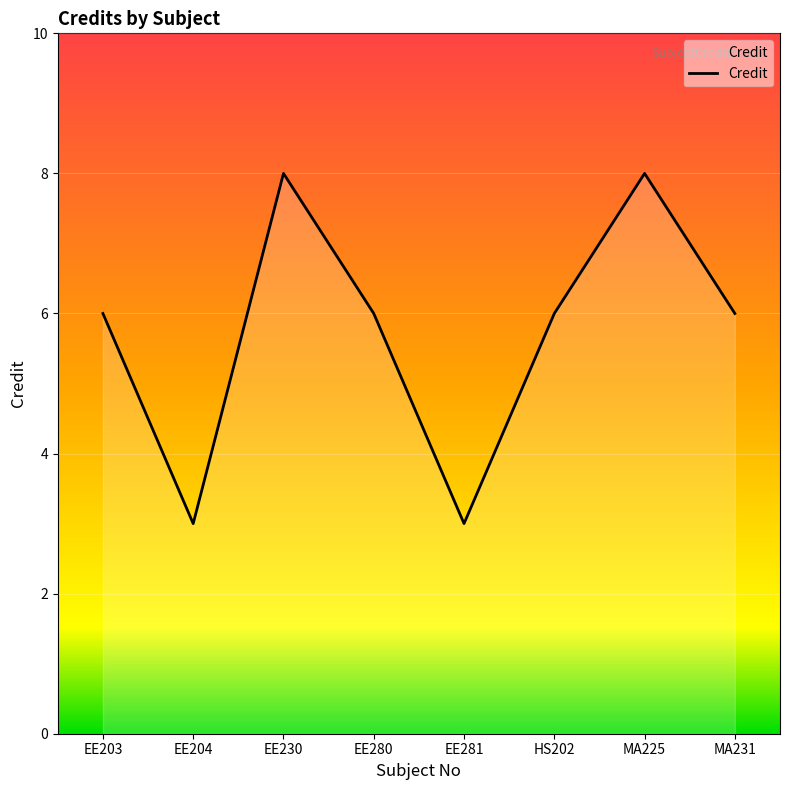

How many distinct data groups are displayed?

1